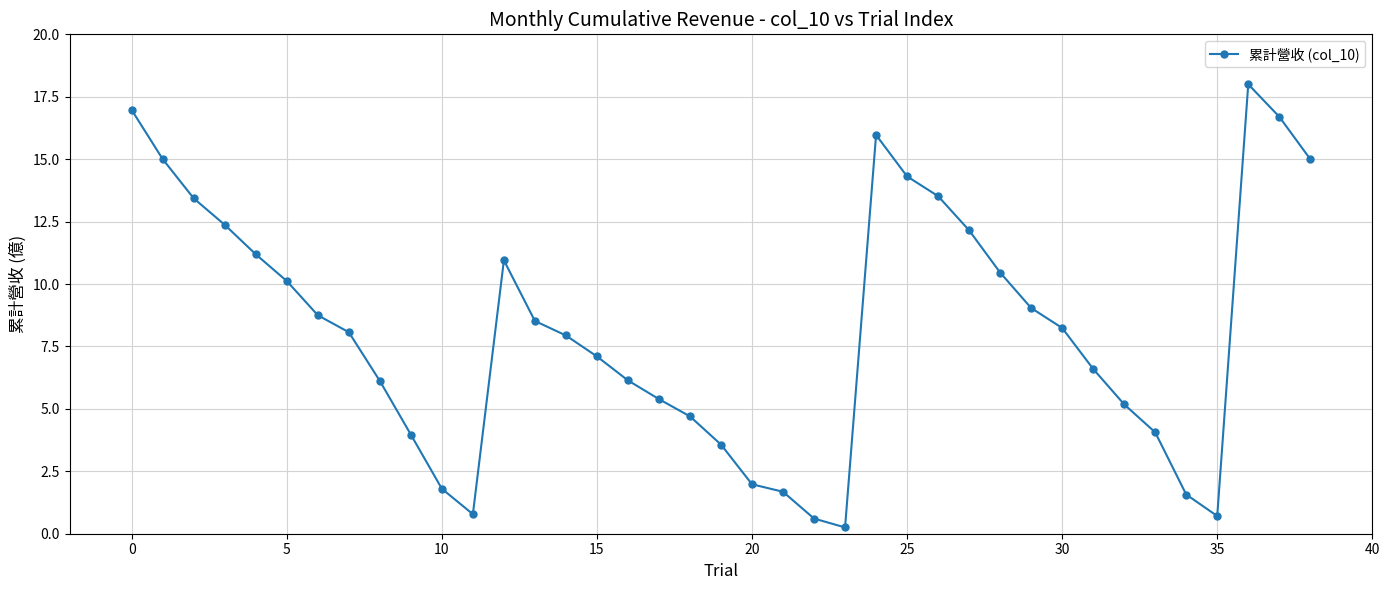

What is the maximum value shown in the chart?

18.0